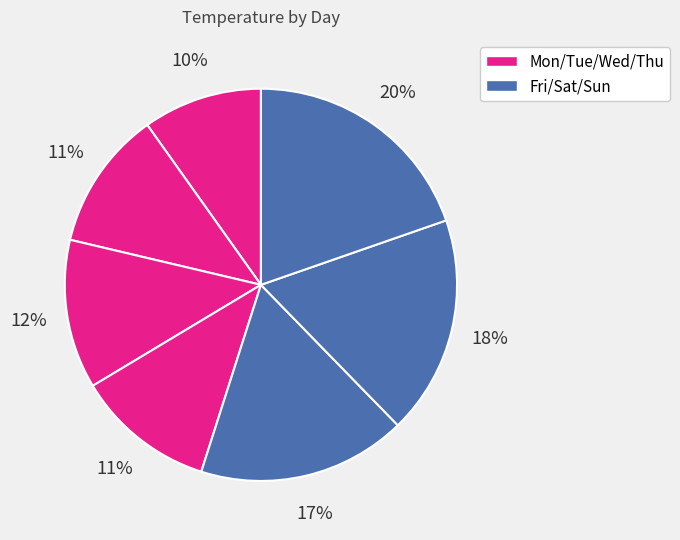

How many slices are in this pie chart?

7